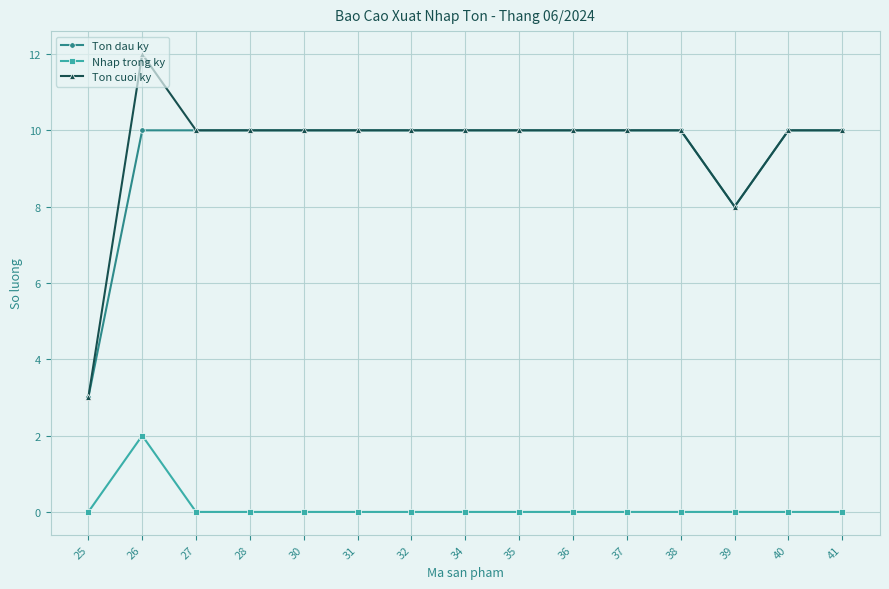

True or false: Ton cuoi ky and Nhap trong ky cross at least once.

False